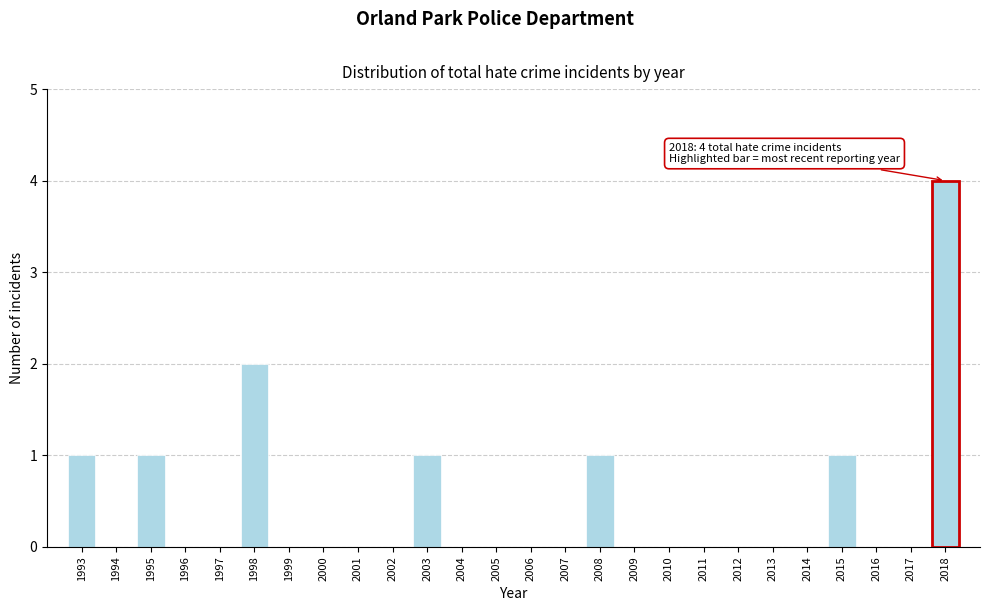

Reading left to right, list all the values displayed in this chart.

1993=1	1994=0	1995=1	1996=0	1997=0	1998=2	1999=0	2000=0	2001=0	2002=0	2003=1	2004=0	2005=0	2006=0	2007=0	2008=1	2009=0	2010=0	2011=0	2012=0	2013=0	2014=0	2015=1	2016=0	2017=0	2018=4